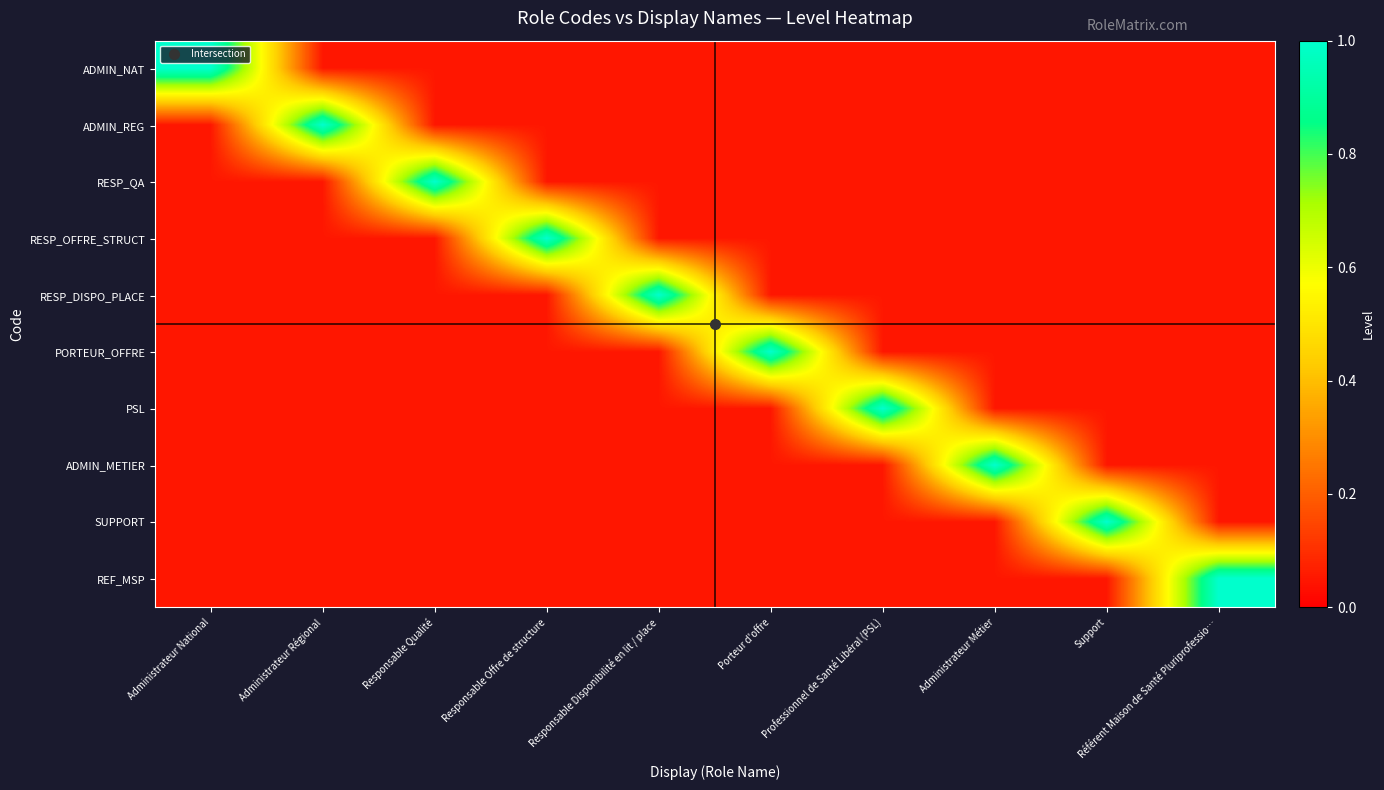

Which category has the lowest value across all series?

Administrateur Régional